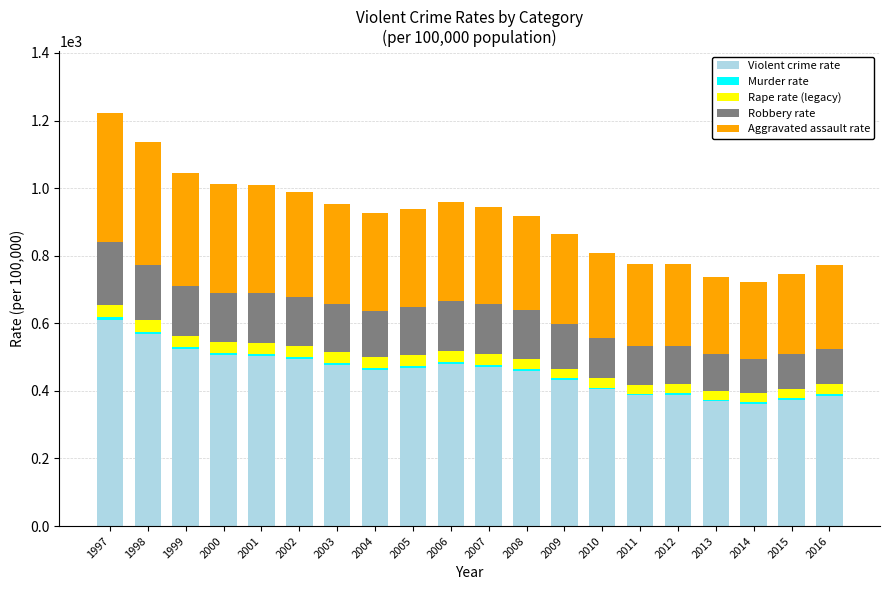

What is the total value across all series at 2007?

943.6